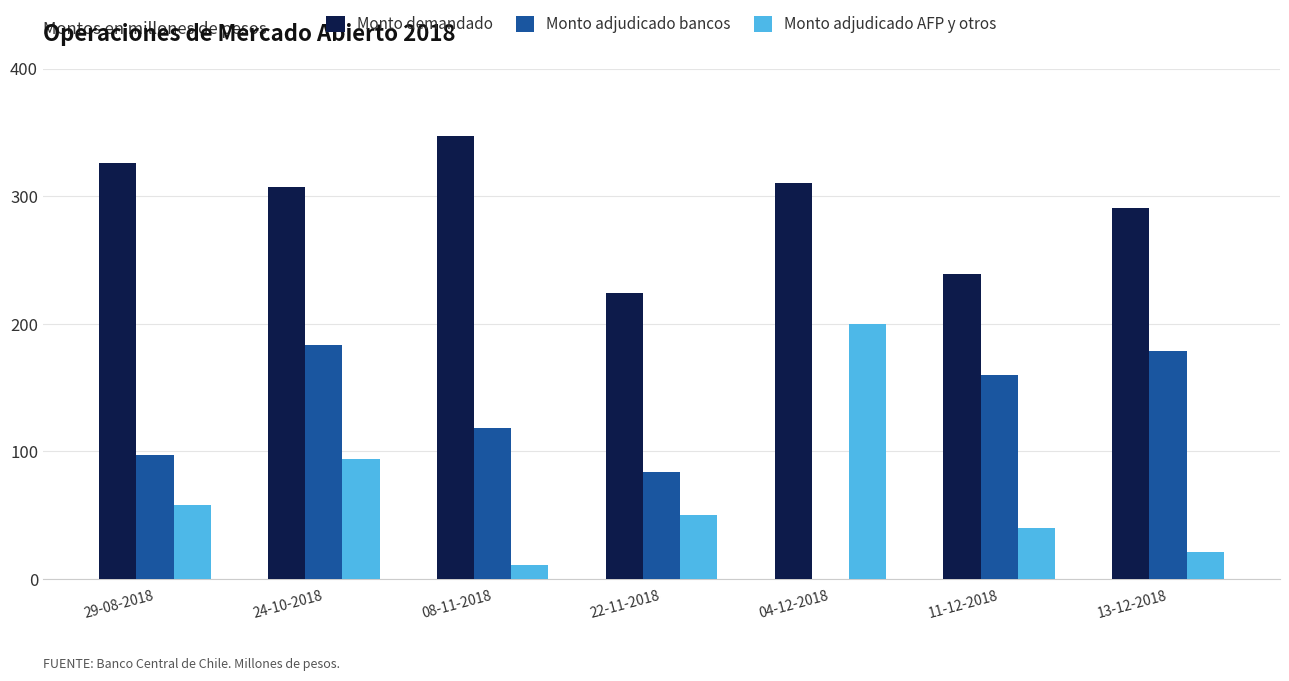

At which label is Monto demandado closest to 285700?

13-12-2018